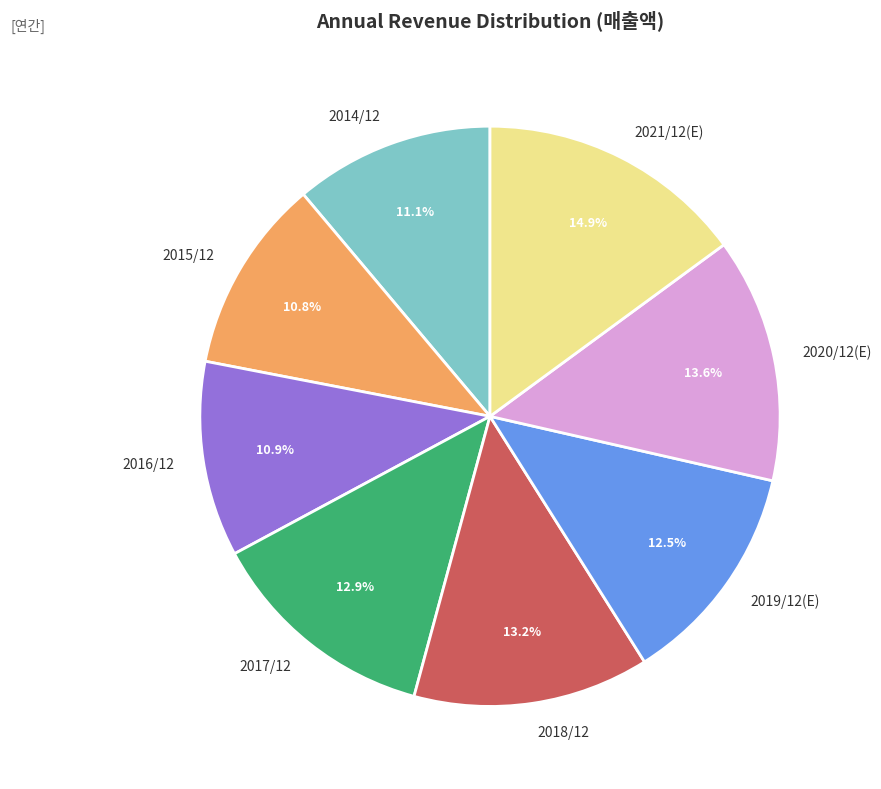

Approximately how many times larger is the value at 2016/12 compared to 2015/12?

1.0